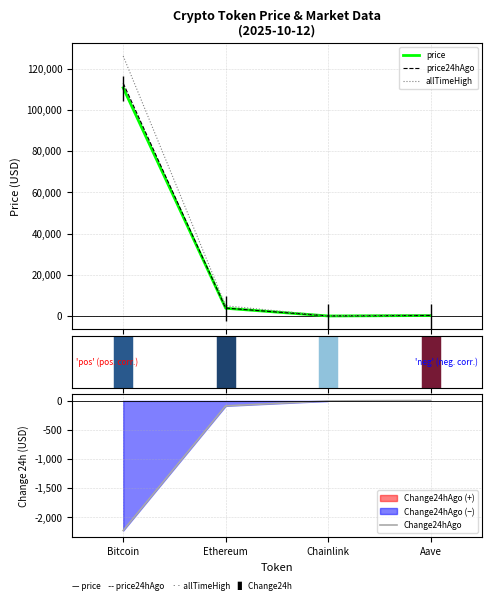

Between Ethereum and Chainlink, which series saw the biggest shift?

allTimeHigh